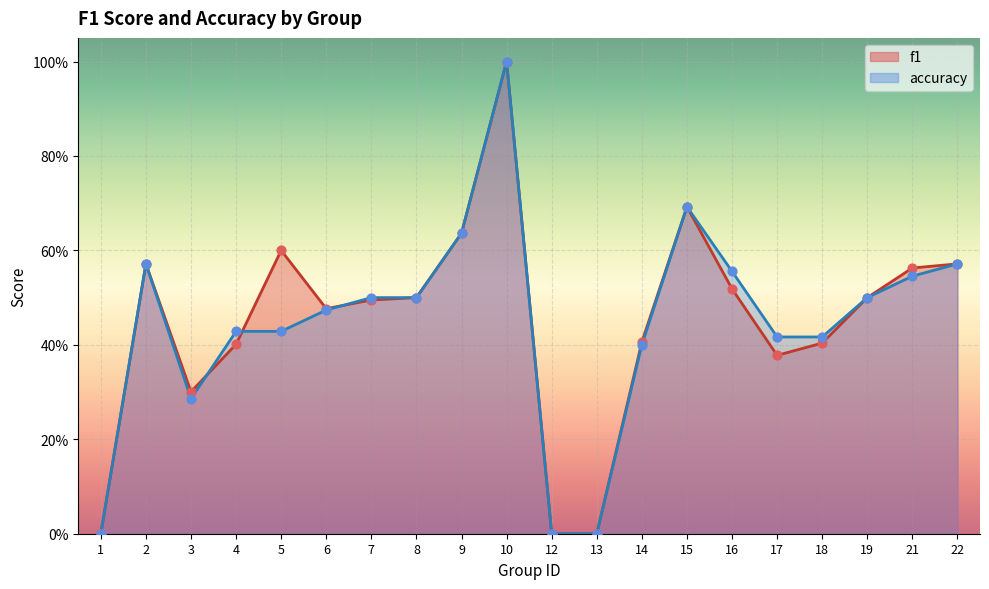

What is the total value across all series at 21?

1.1